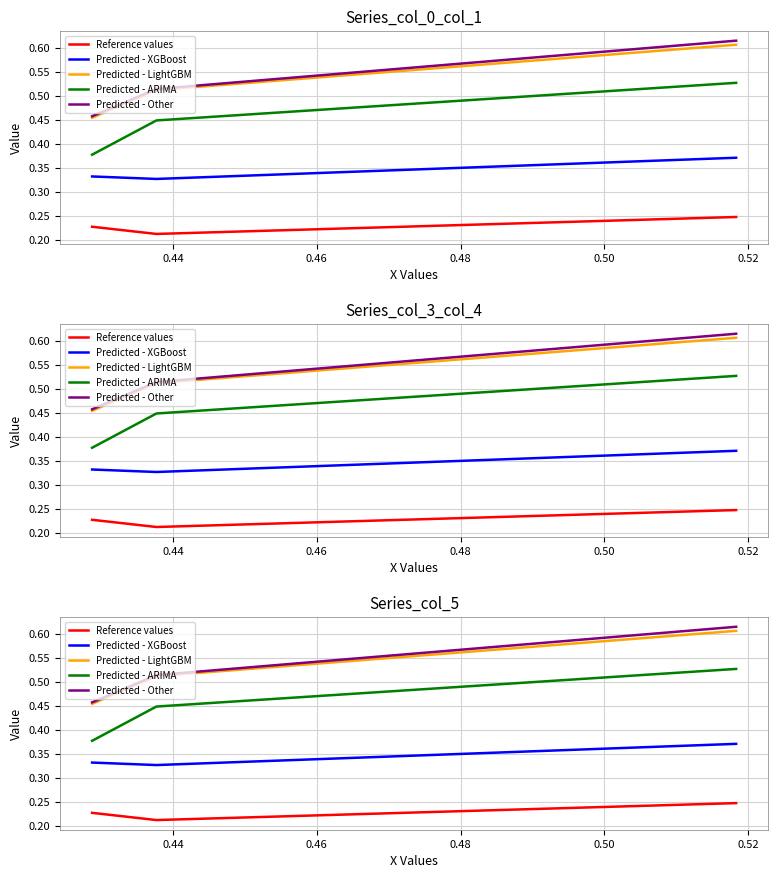

What is the value of the Predicted - Other point at the 1st from the left?

0.5